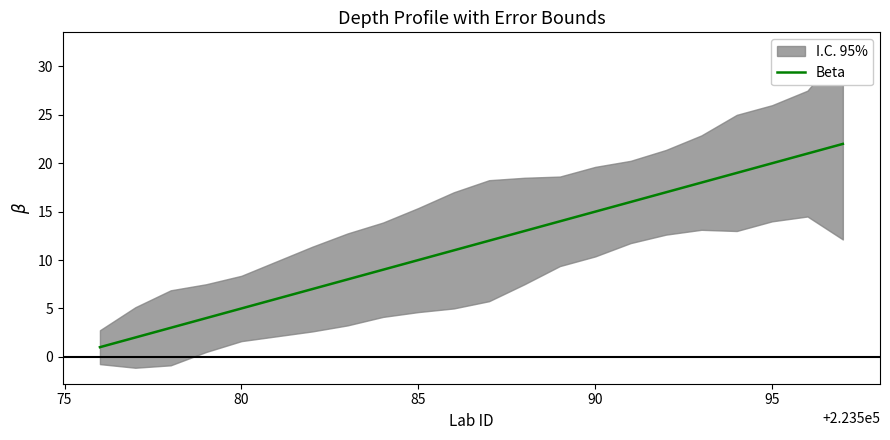

What is the value of the 2nd point from the left?

2